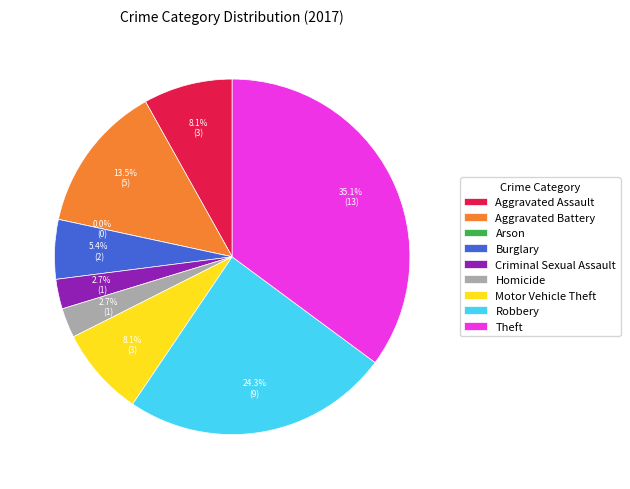

To the nearest percent, what portion does Theft represent?

35%